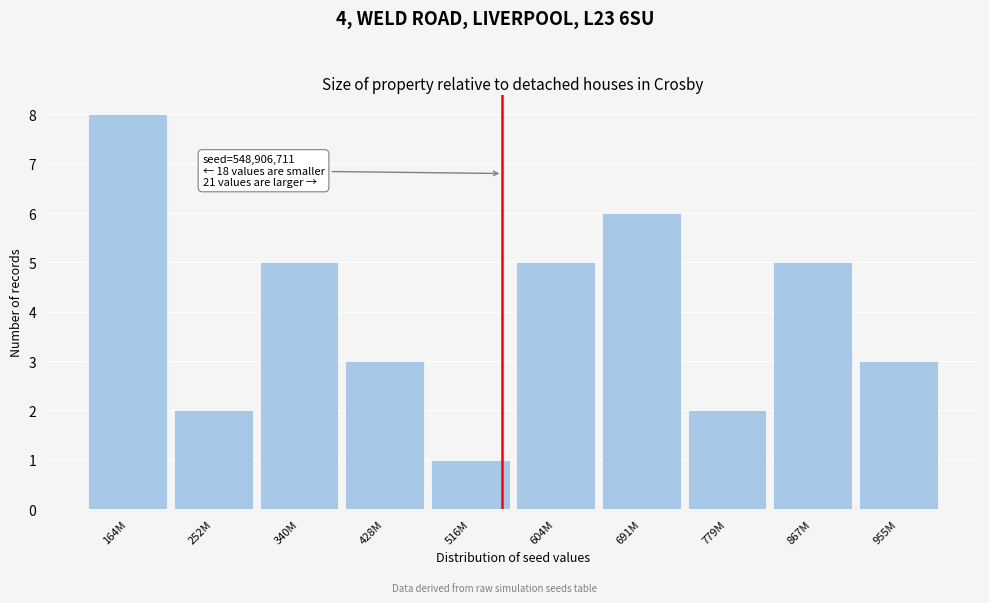

Reading left to right, list all the values displayed in this chart.

8	2	5	3	1	5	6	2	5	3